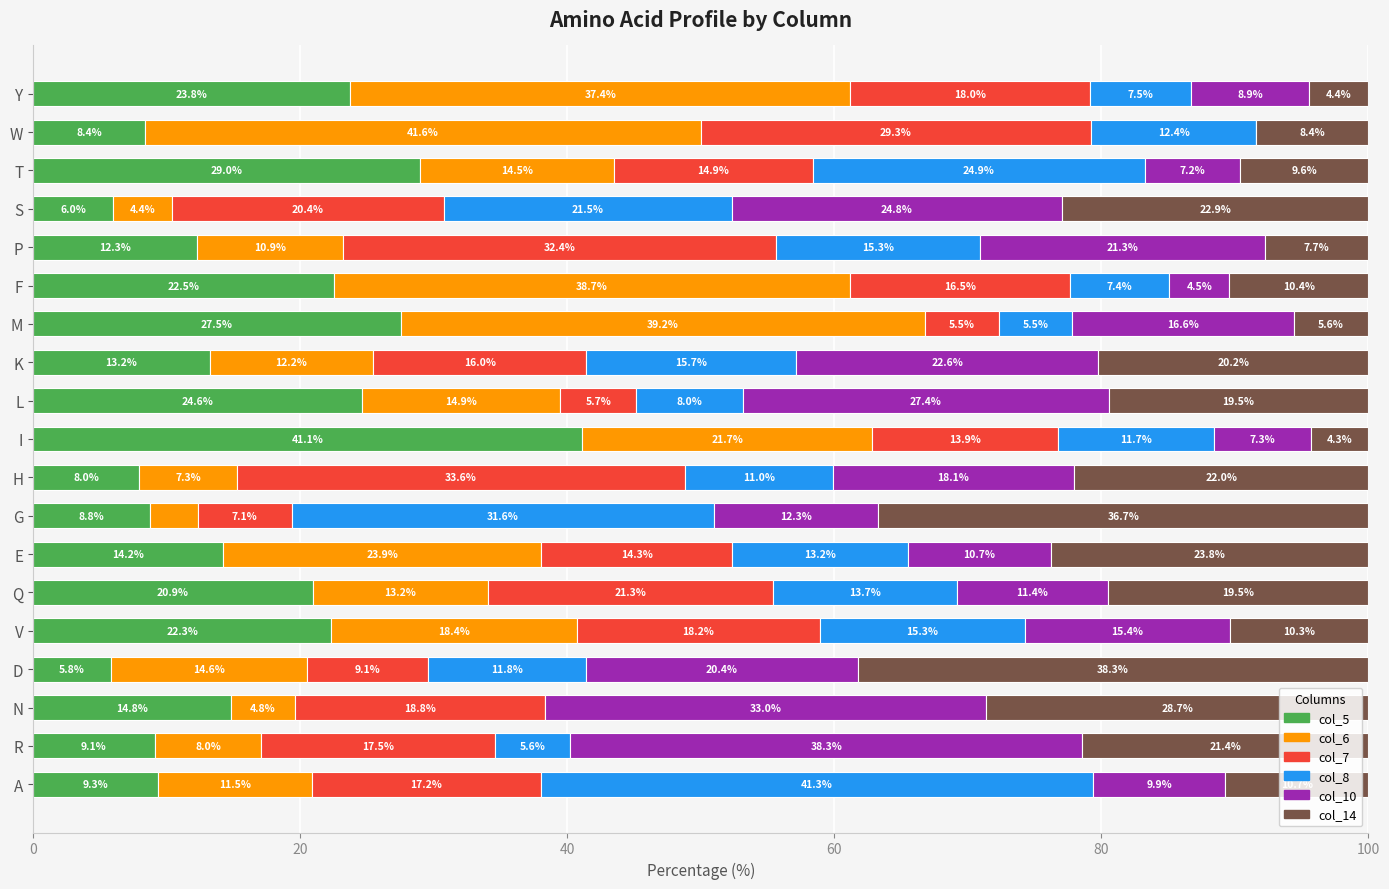

Is it true that col_5 equals 23.8 at Y?

True